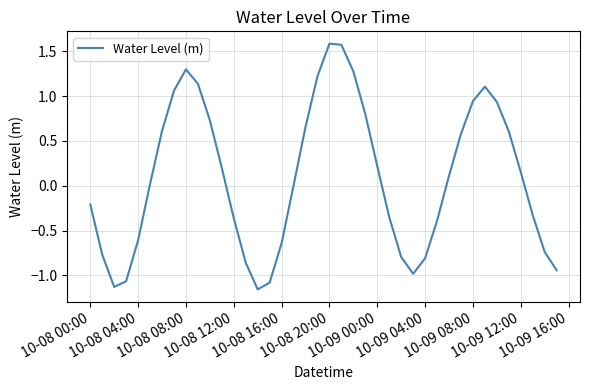

What is the maximum value shown in the chart?

1.6